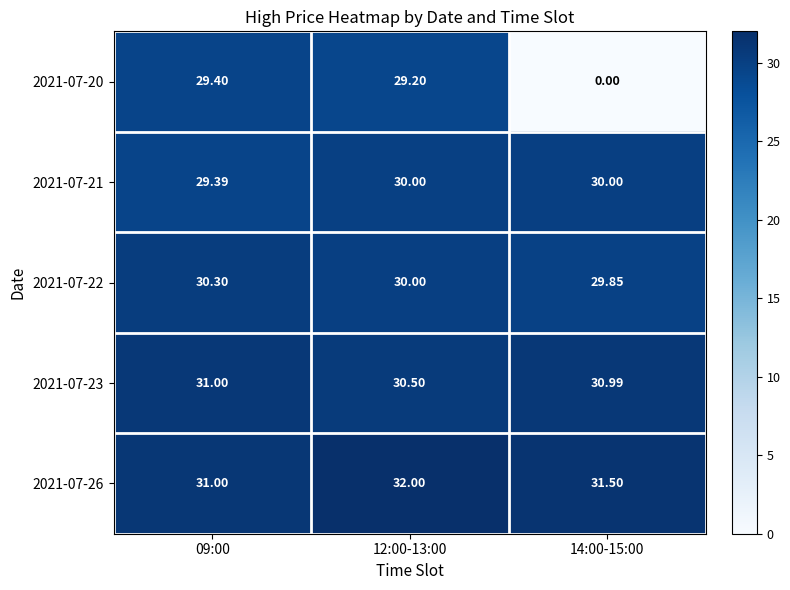

How many series are shown in this chart?

5